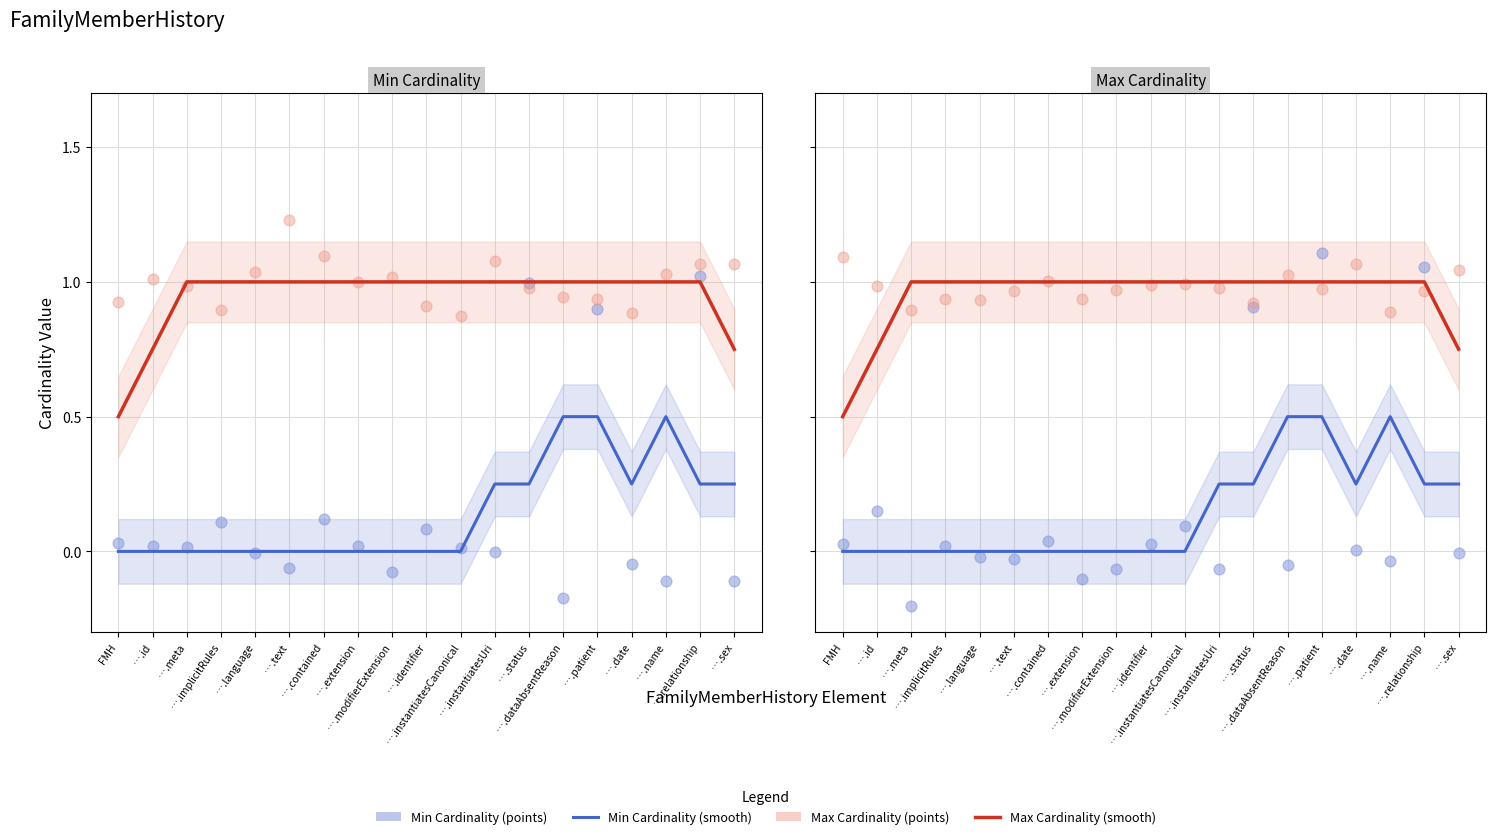

Which series reaches the minimum Y coordinate?

Min Cardinality (points)